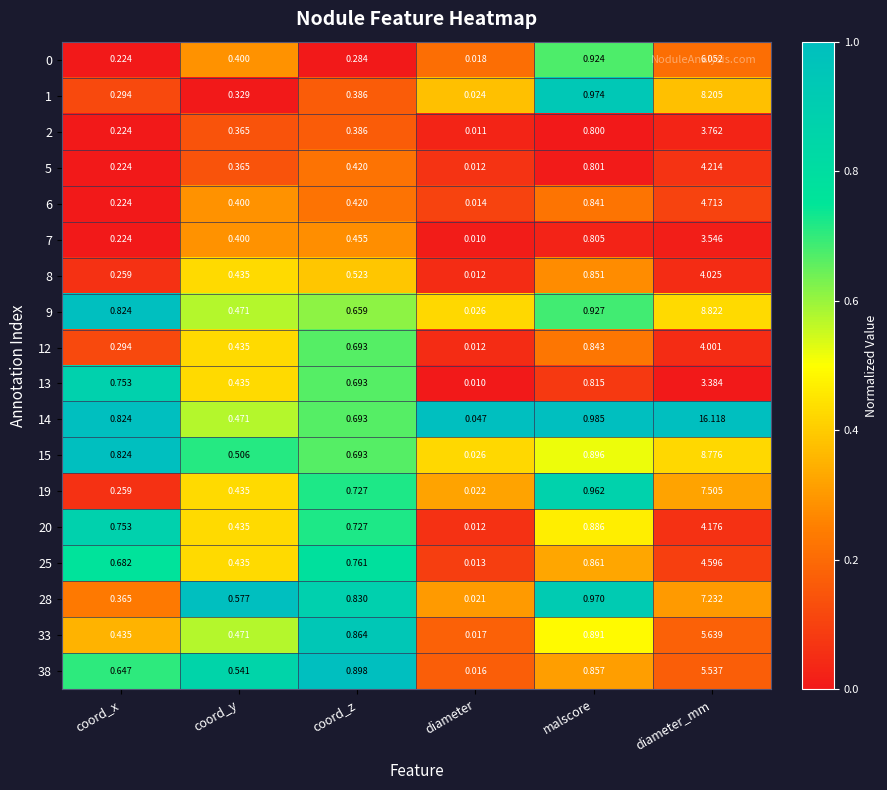

Where is 5 nearest to the value 2?

malscore